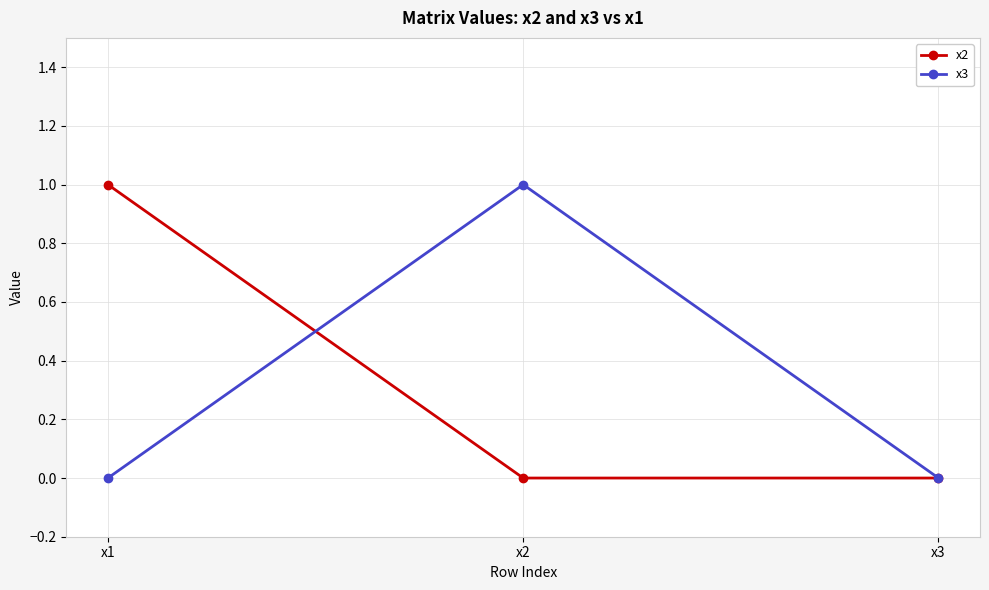

What is the value of the x3 point at the 2nd from the left?

1